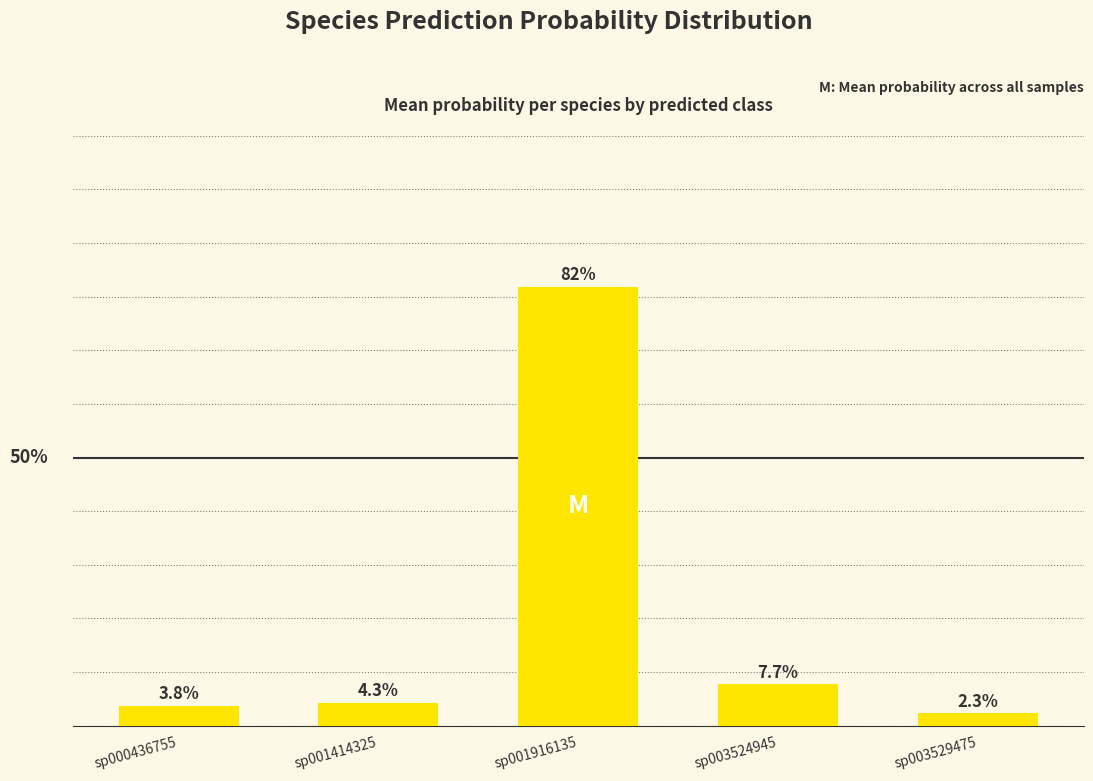

Rank the categories by value from lowest to highest.

sp003529475, sp000436755, sp001414325, sp003524945, sp001916135